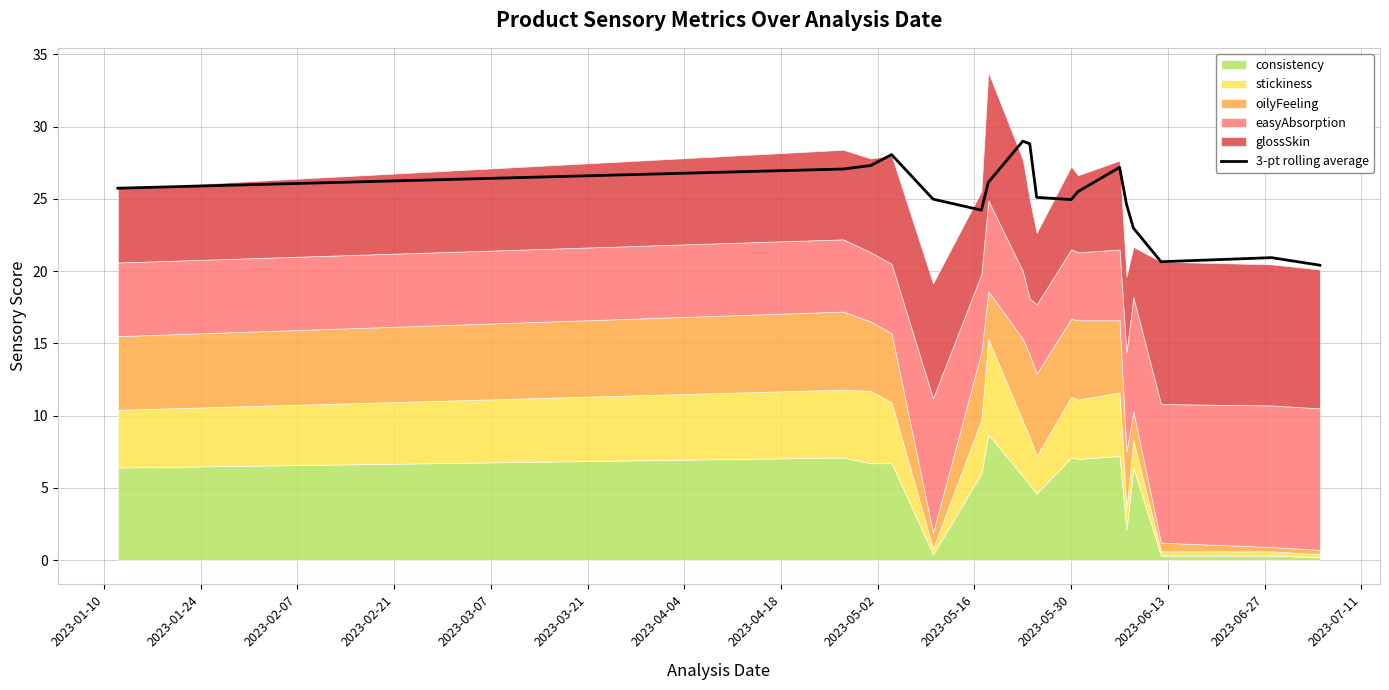

What position from the right is 2023-05-16?

9